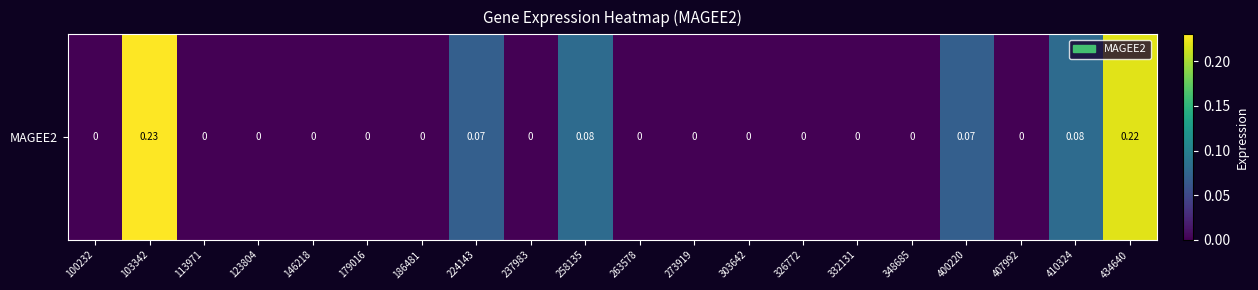

The chart shows a value of 0.1 at 146218. True or false?

False